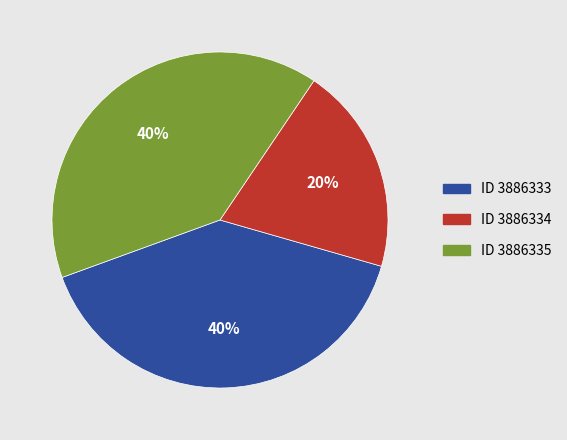

To the nearest percent, what is the difference between the largest and smallest slice percentages?

20%